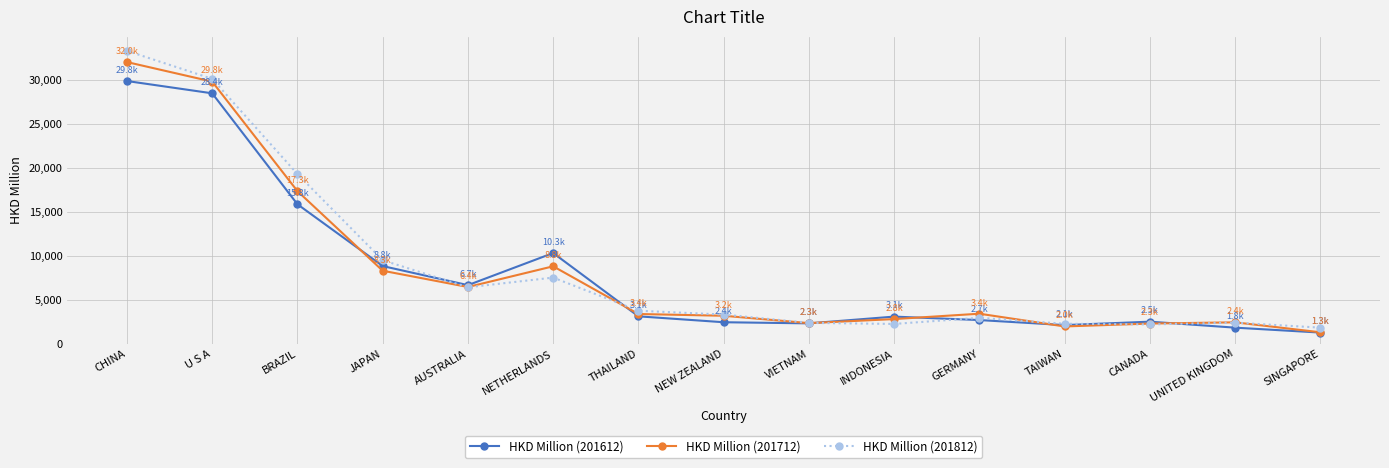

Is this an area chart (filled region under the line)?

No